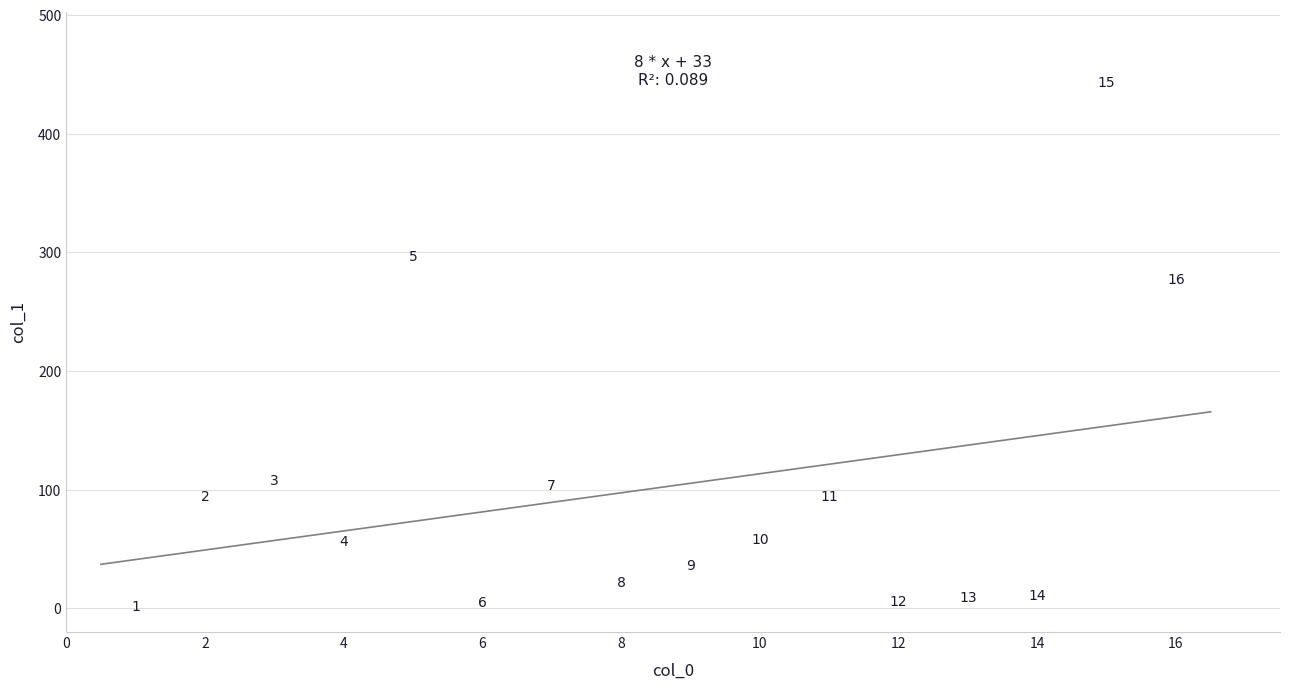

What Y value in the scatter plot is closest to 222?

277.2